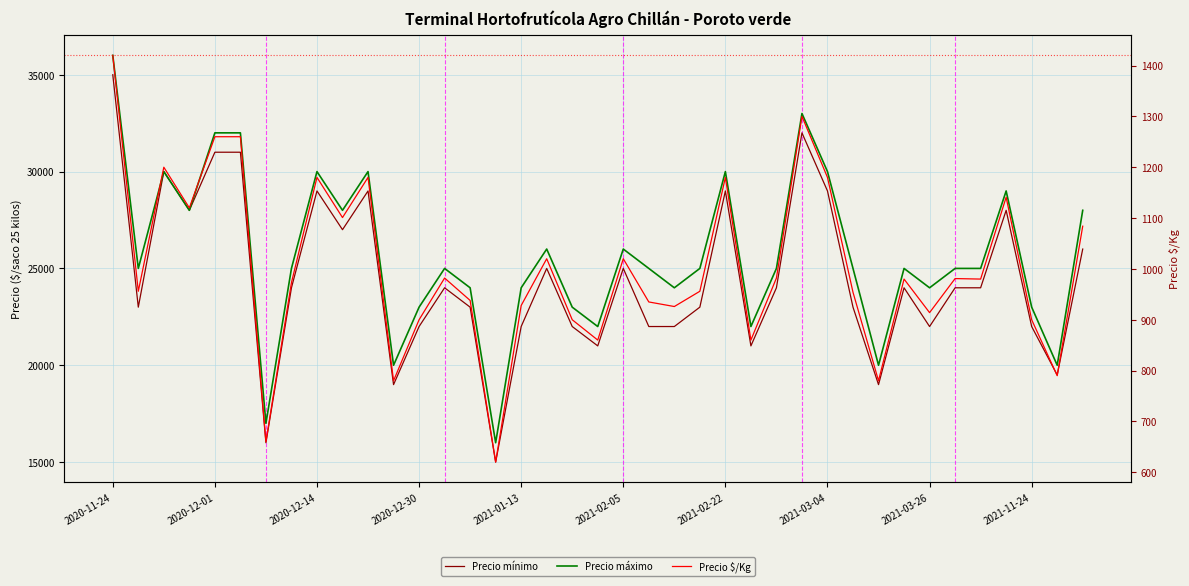

How many data points in Precio mínimo are less than 24000?

18